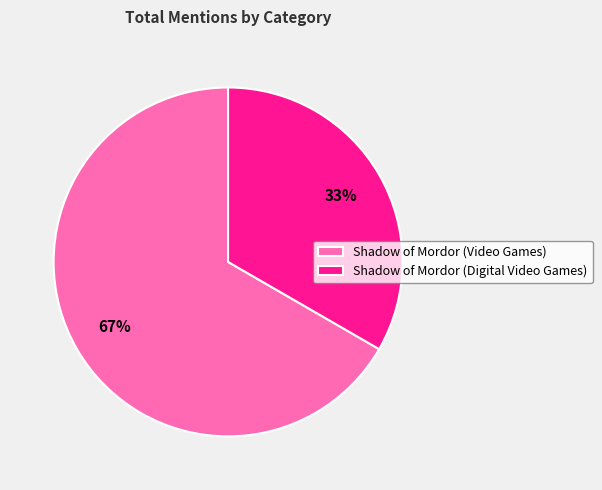

How many segments does this pie chart have?

2